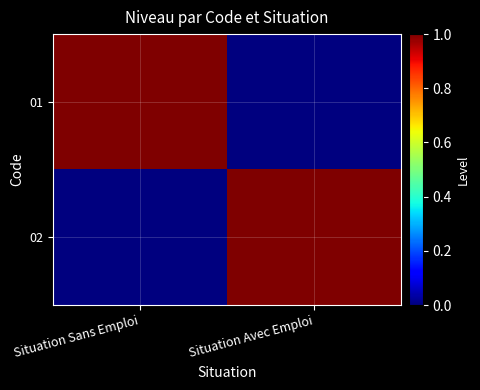

Which has a higher value, Situation Sans Emploi or Situation Avec Emploi?

Situation Sans Emploi